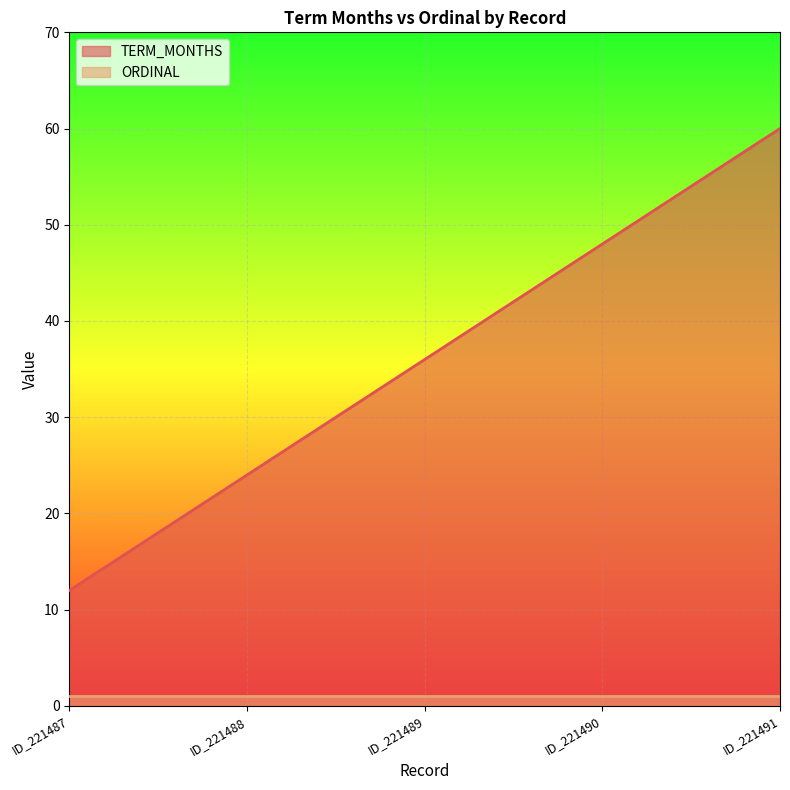

Is it true that the value at ID_221490 is 19?

False